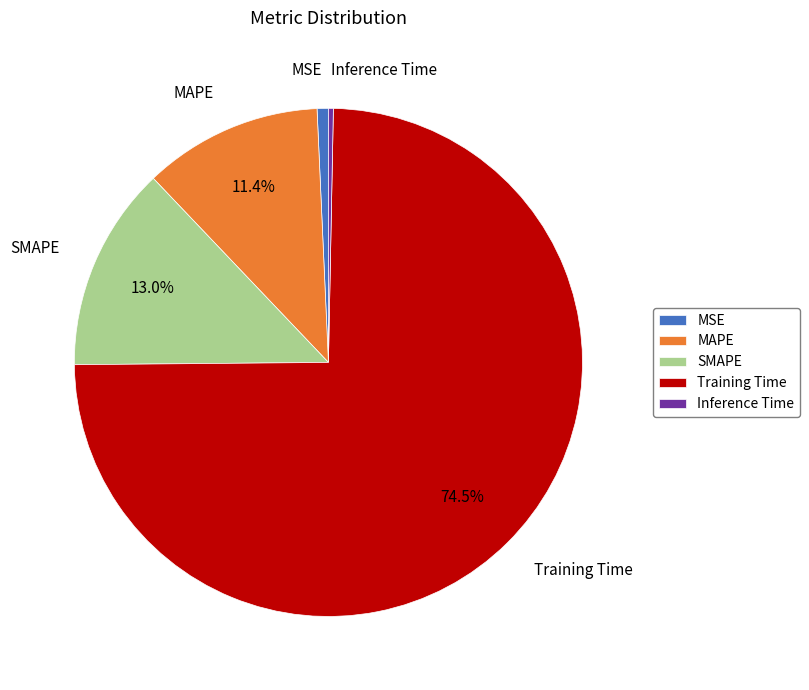

Which slice is the largest?

Training Time